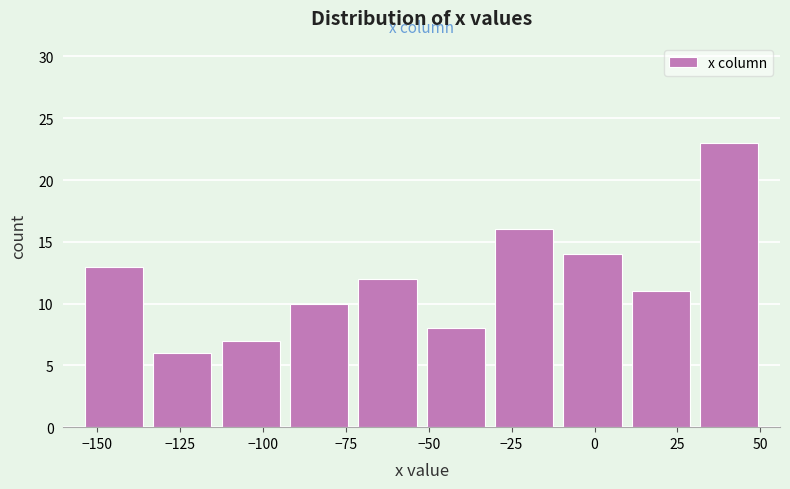

Reading left to right, transcribe this chart: for each bar, give the range it covers on the x-axis and its height. Neither the bar edges nor the heights are printed on the chart, so give them approximately, as read against the axes.

-155 to -135: 13
-135 to -115: 6
-115 to -95: 7
-95 to -75: 10
-75 to -50: 12
-50 to -30: 8
-30 to -10: 16
-10 to 10: 14
10 to 30: 11
30 to 50: 23